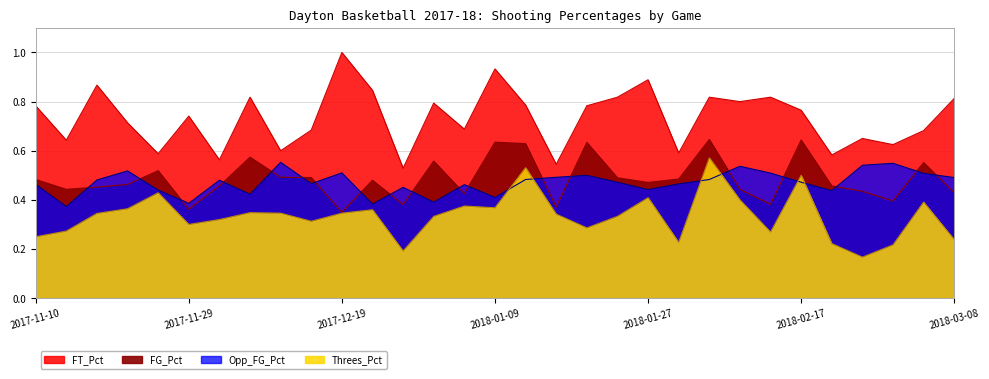

Where is the first local maximum for Opp_FG_Pct?

2017-11-19